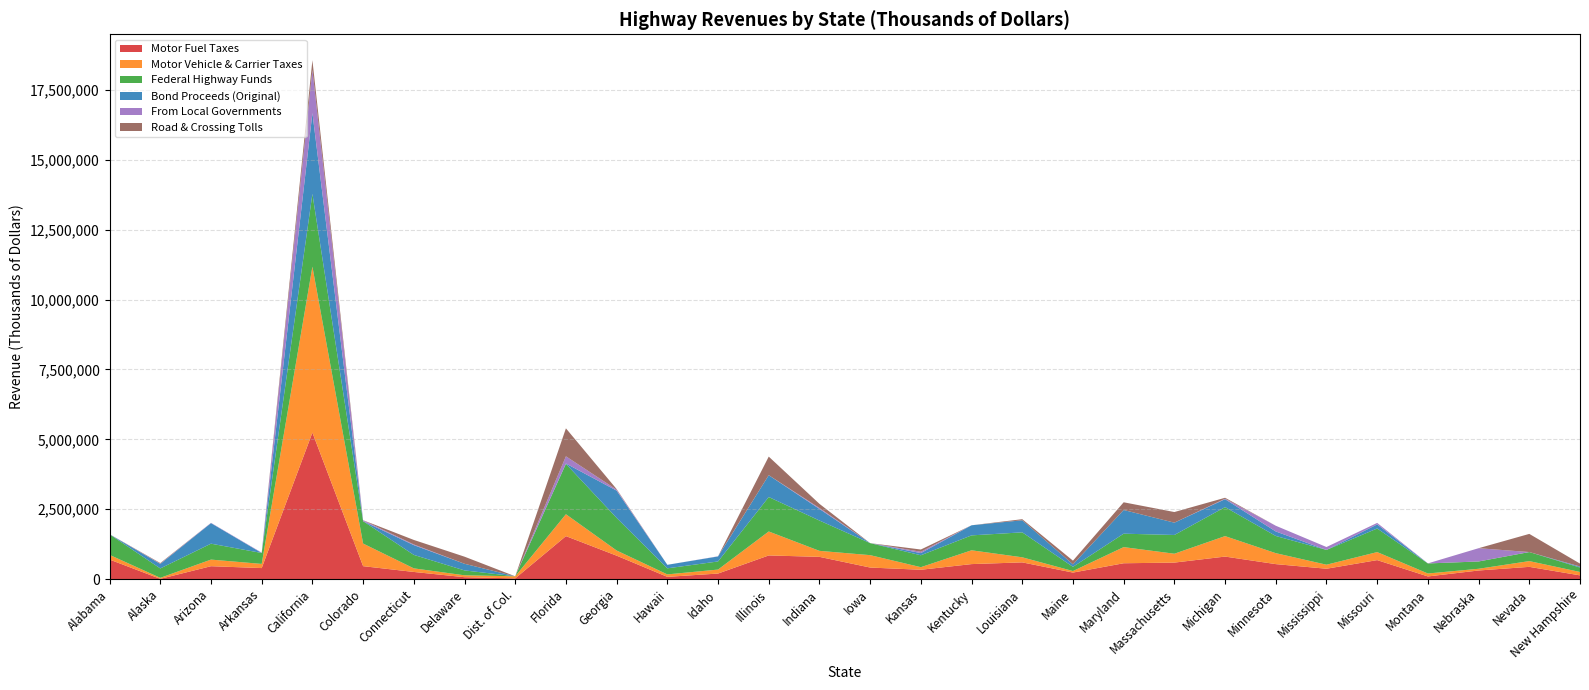

Reading left to right, transcribe all the data shown in this chart.

Motor Fuel Taxes: 697010	7331	459283	392517	5239858	460840	253744	65927	23384	1535672	836561	78223	196529	844383	793884	411494	331620	534759	596301	231369	564787	588395	803857	533873	368623	677287	92861	305979	436131	131461
Motor Vehicle & Carrier Taxes: 167725	36190	236636	148689	5937943	808979	128590	67674	74489	783253	184748	87917	142531	857823	214744	443471	92967	493689	181504	54849	577737	317559	732352	392029	144108	287087	105845	61157	205863	121482
Federal Highway Funds: 735944	335810	569708	390773	2604757	800380	481421	174991	670	1802075	1166196	217025	289894	1232205	1084642	429706	425981	533913	893001	149719	480481	670745	1037570	614941	528559	844571	359321	261746	323713	158874
Bond Proceeds (Original): 0	162160	734593	0	2890824	0	349553	237261	0	12570	976105	126033	179086	780000	415850	0	77425	361152	432129	88695	847599	440199	283593	161651	0	145570	0	0	0	30000
From Local Governments: 3460	9070	10587	14074	1545518	34668	24376	0	0	257663	35043	0	6248	829	32503	0	48780	0	0	0	0	0	17096	204630	104405	53965	2559	474428	0	5889
Road & Crossing Tolls: 0	21409	0	0	344450	0	161382	254158	0	1001075	19491	0	0	665687	149246	0	79589	0	38730	132842	275715	380423	33660	0	0	0	0	0	649642	104788